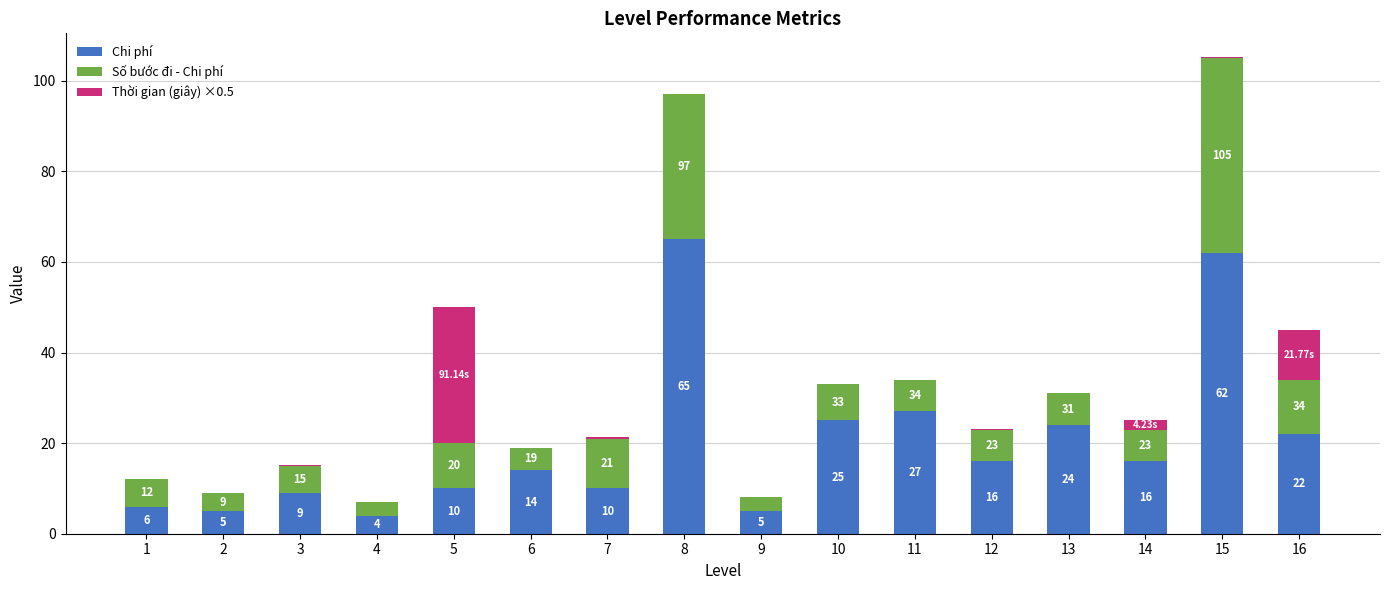

What is the sum of the Chi phí values at 5 and 3?

19.0